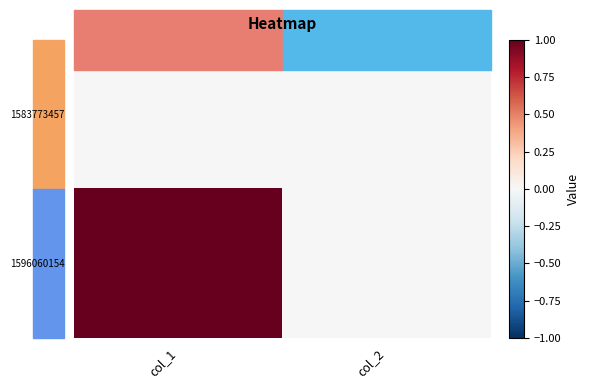

At which category does the chart reach its minimum across all series?

col_1